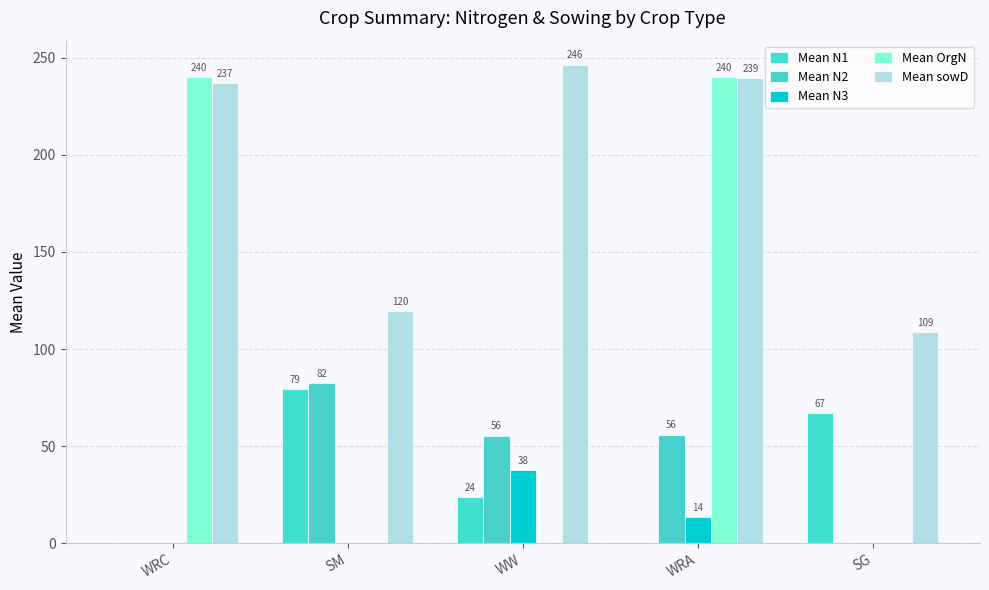

Is the value of Mean sowD at WW greater than the value of Mean N3 at WW?

Yes